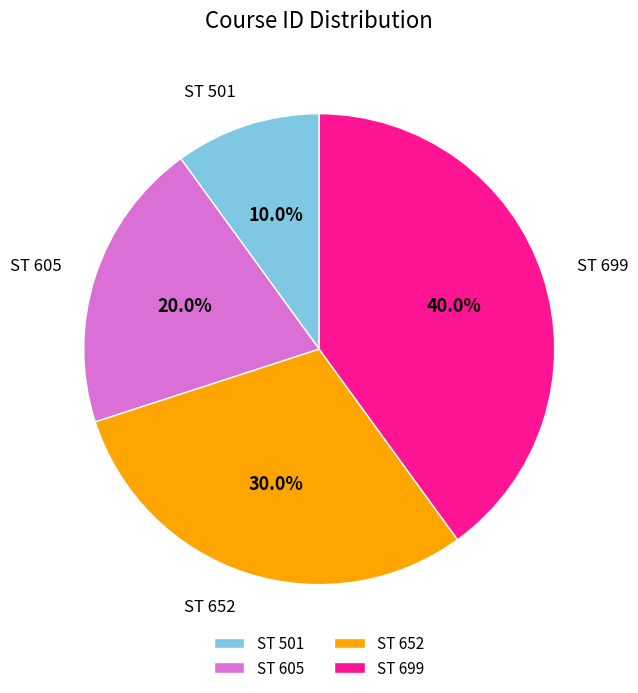

To the nearest percent, what is the combined percentage of ST 501 and ST 605?

30%